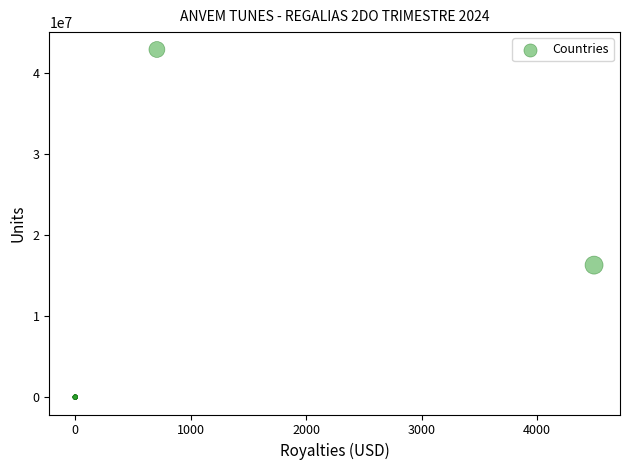

What Y value in the scatter plot is closest to 21423731?

16271120